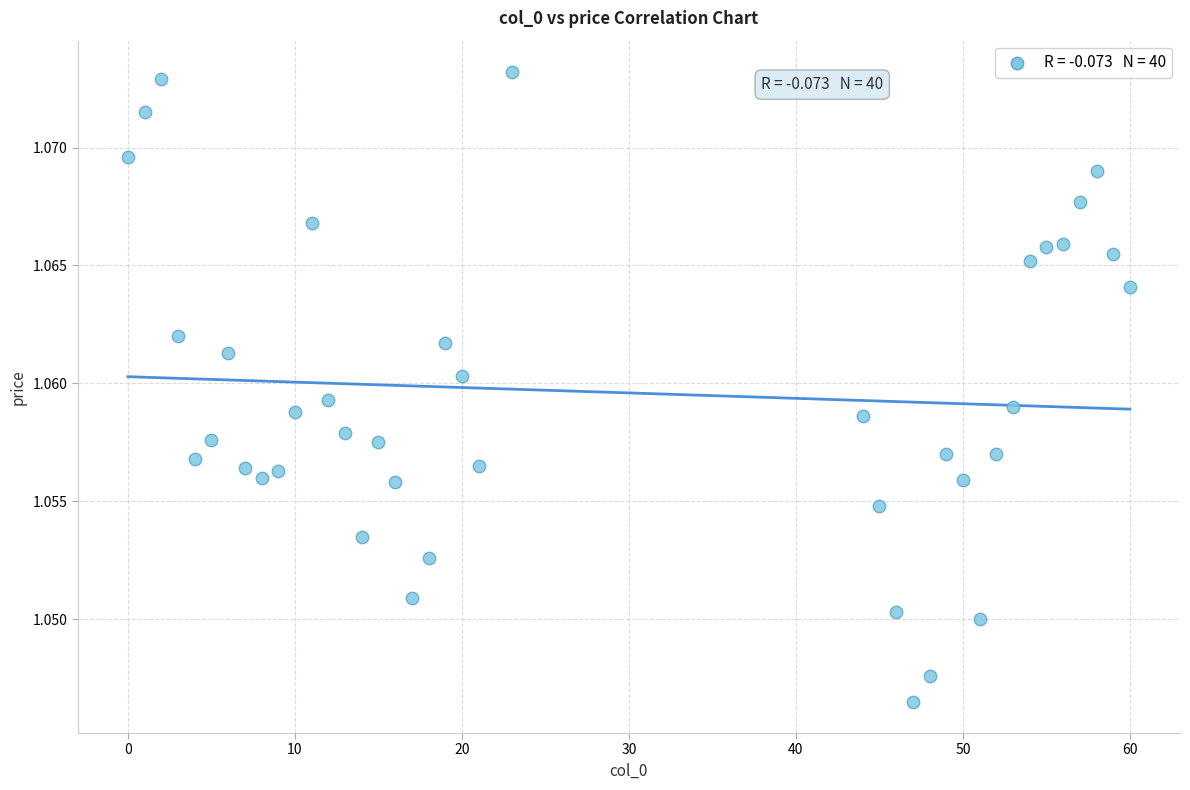

What is the range of X values (max minus min)?

60.0